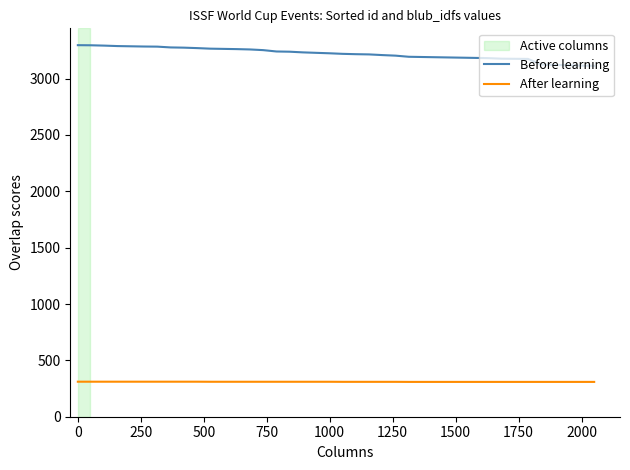

What is the minimum value for After learning?

309.0